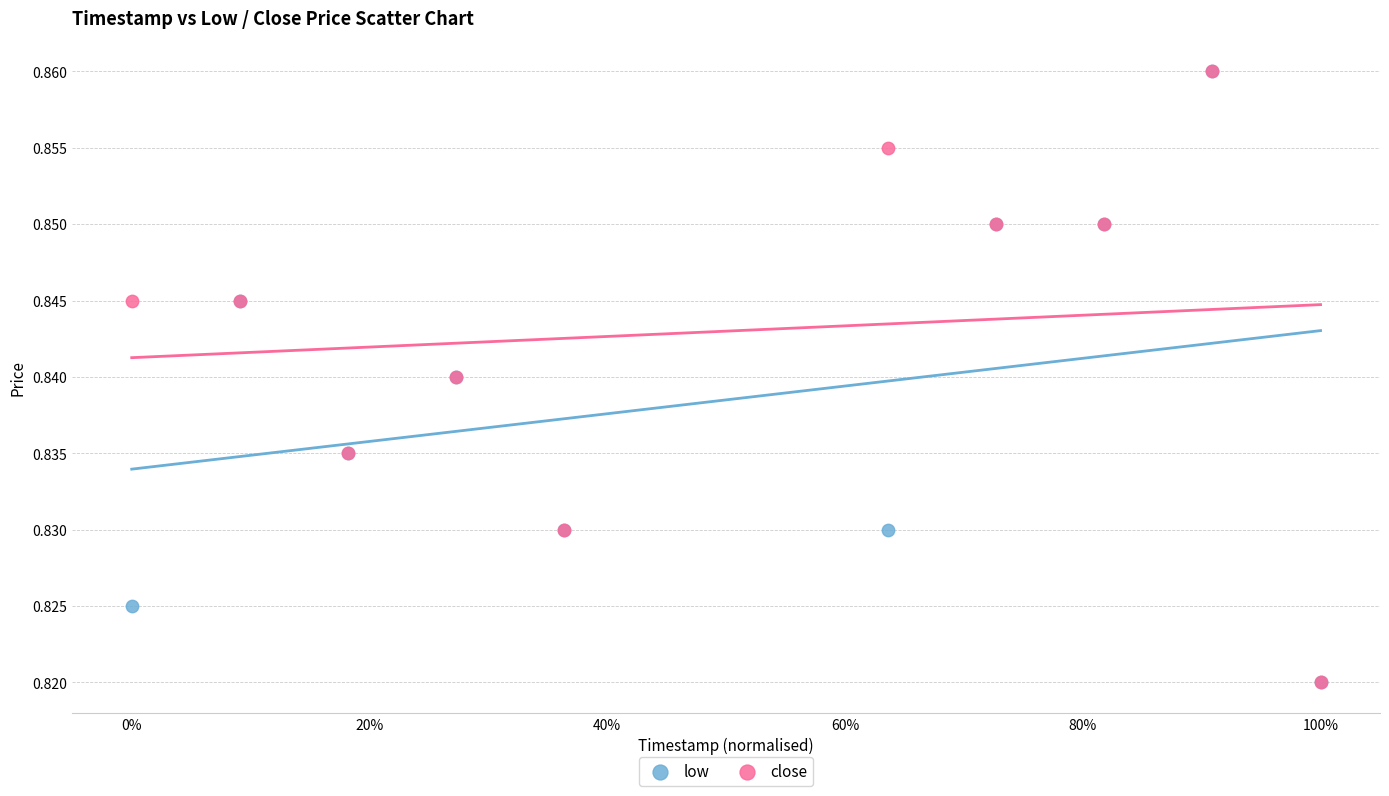

What are all the series names shown in the legend?

low, close